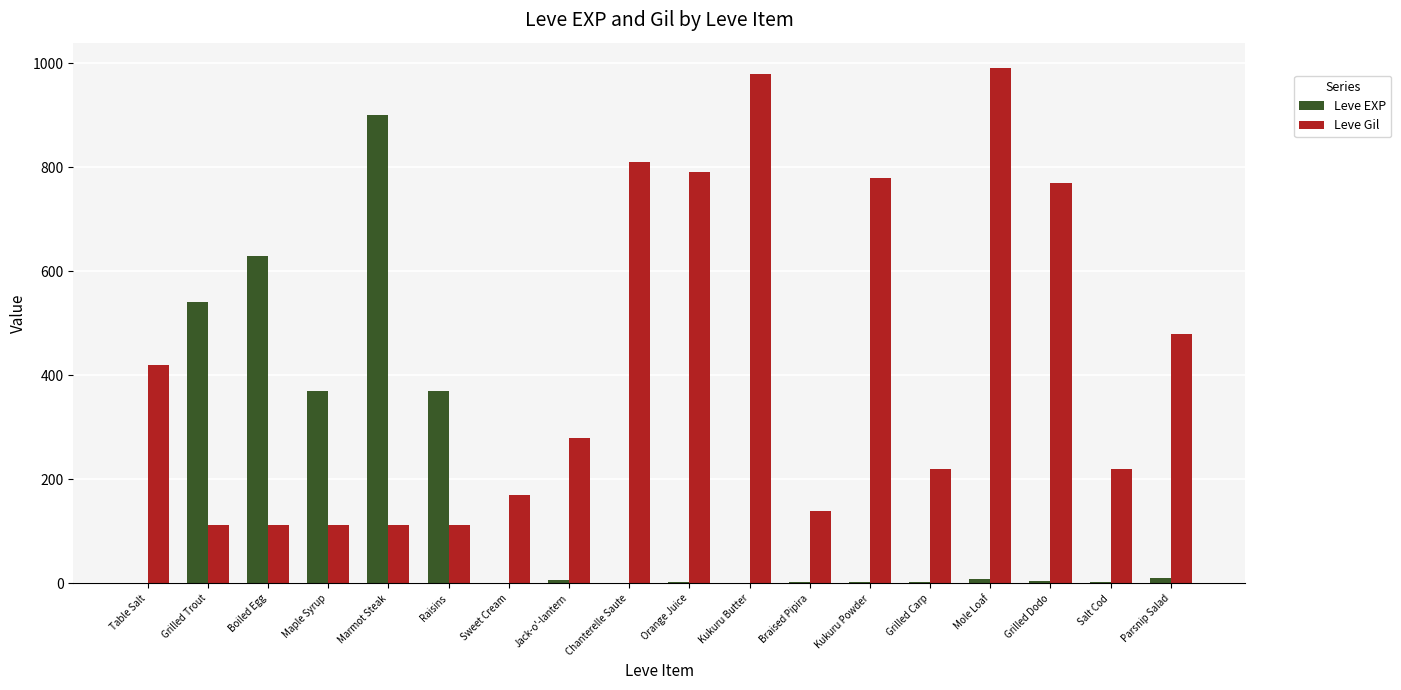

What are all the series names shown in the legend?

Leve EXP, Leve Gil